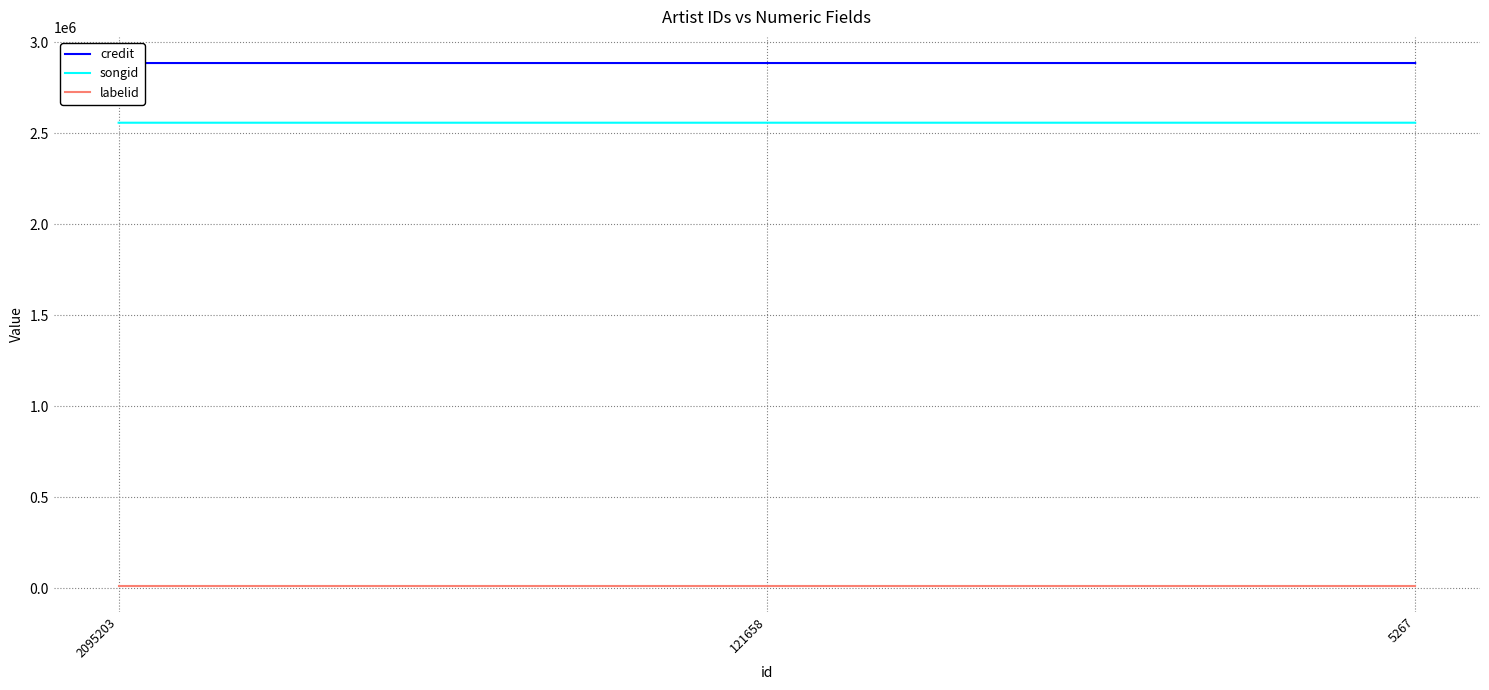

True or false: credit has a value of 2887155 at 2095203.

True